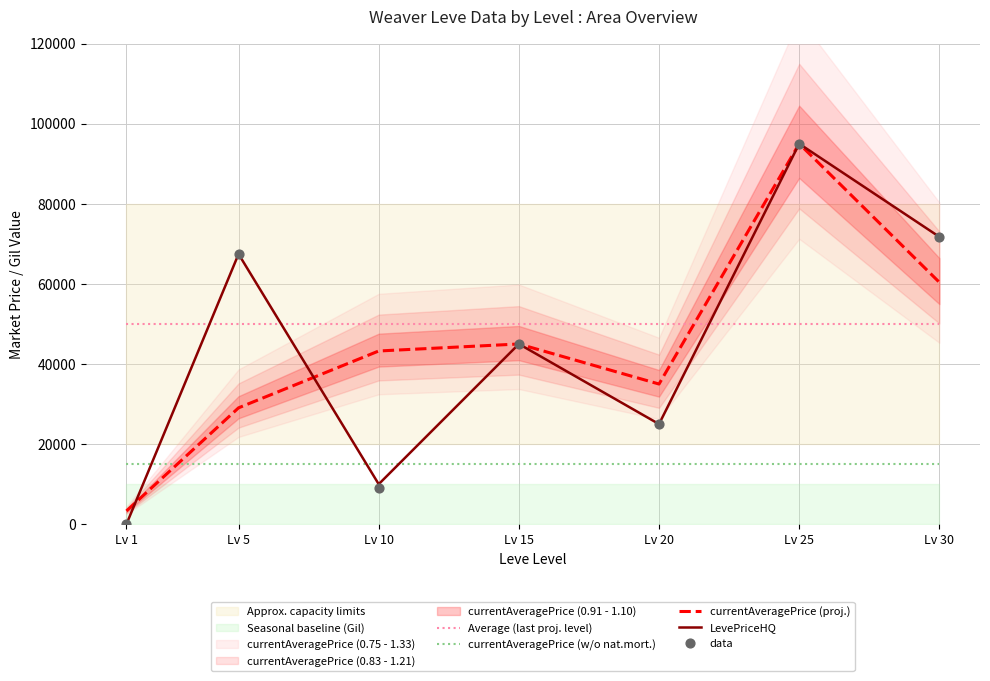

Which series has the widest spread of Y values?

LevePriceHQ